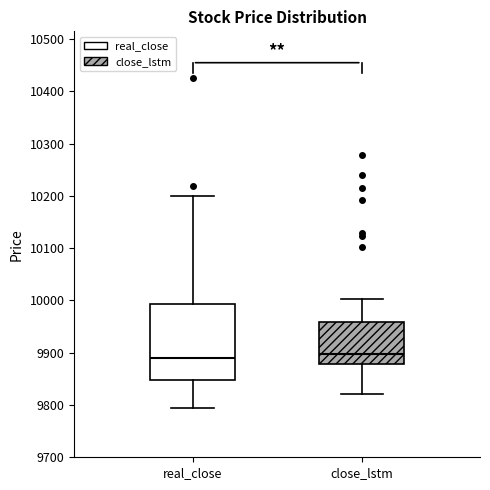

Reading left to right, read every box against the y-axis: the position of its median line, the range the box covers, and the ends of its whiskers. The values are not printed on the chart, so give them approximately, as read against the axis.

real_close: median 9890, box 9850 to 9990, whiskers 9800 to 10200
close_lstm: median 9900, box 9880 to 9960, whiskers 9820 to 10000